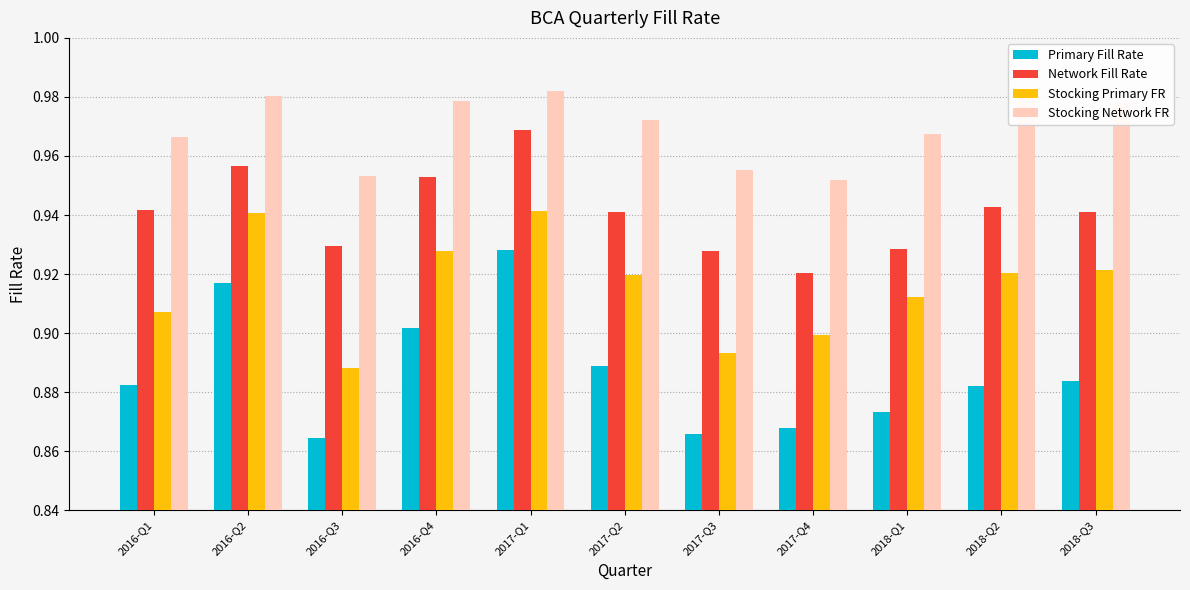

Rank the series by their average value, from highest to lowest.

Stocking Network FR, Network Fill Rate, Stocking Primary FR, Primary Fill Rate